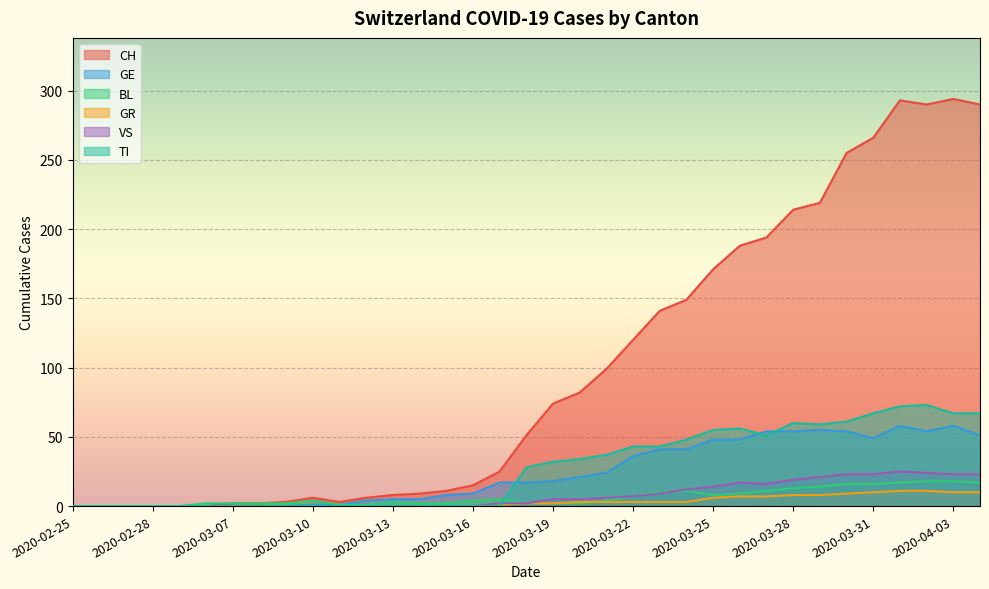

Between which two adjacent categories do TI and VS first intersect?

2020-03-17 and 2020-03-18